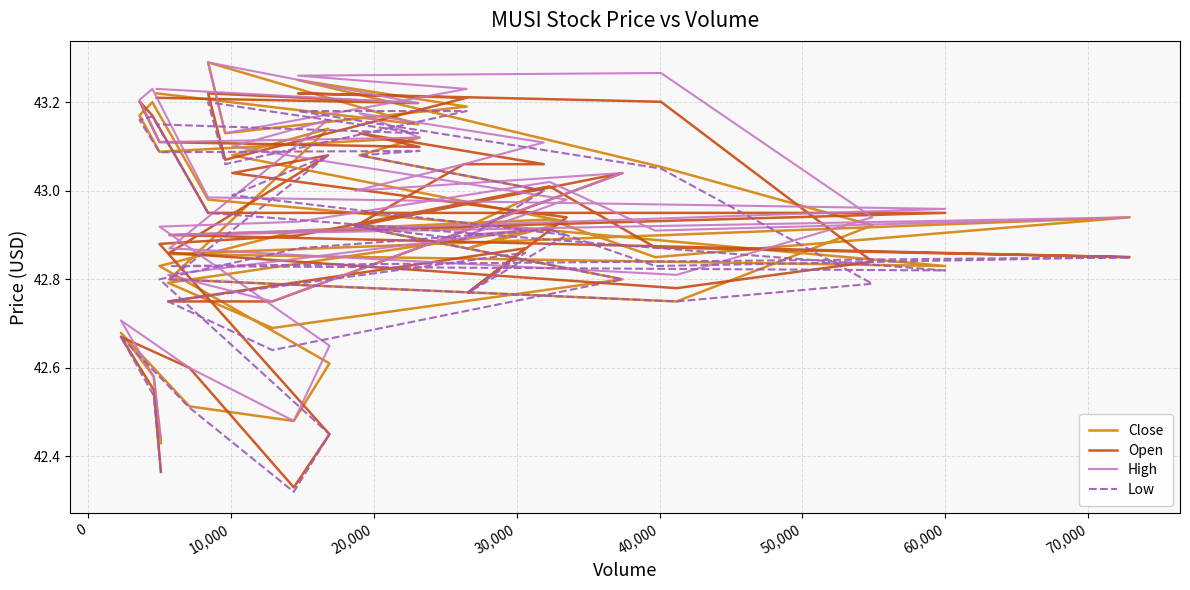

The High series shows 30.1 at 21. True or false?

False